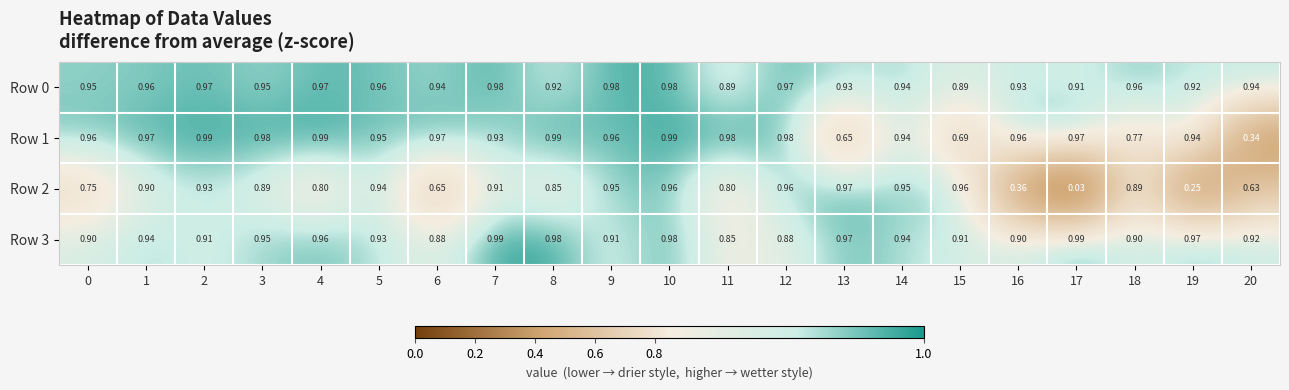

What is the total value across all series at 3?

3.8